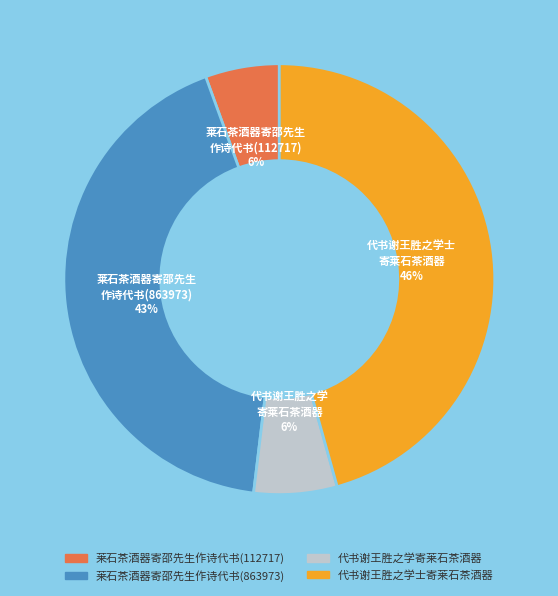

Is the sum of 代书谢王胜之学士寄莱石茶酒器 and 代书谢王胜之学寄莱石茶酒器 greater than half?

Yes